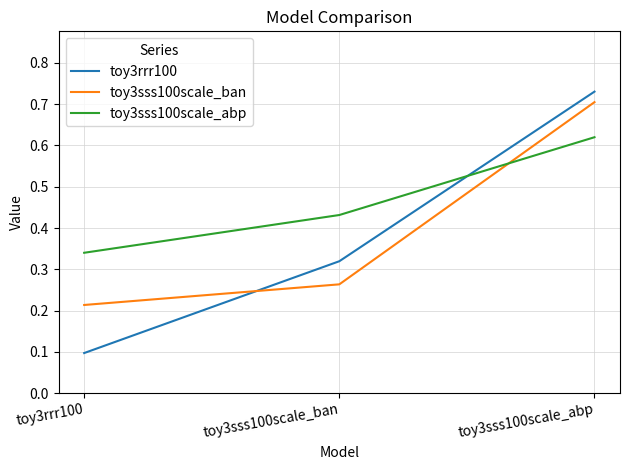

At toy3sss100scale_abp, list the series in order from smallest to largest.

toy3sss100scale_abp, toy3sss100scale_ban, toy3rrr100